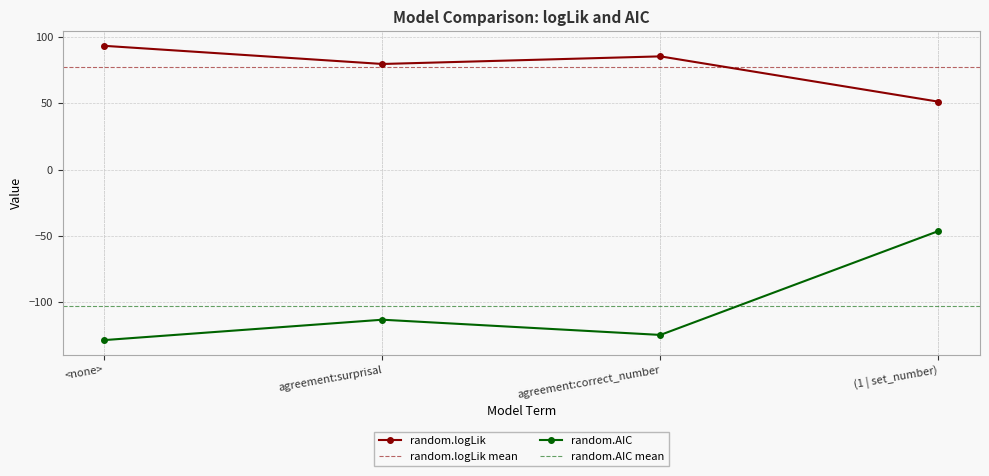

Which series changed the most between agreement:correct_number and (1 | set_number)?

random.AIC